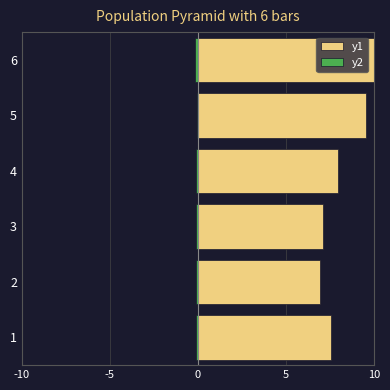

What is the minimum value shown in the chart?

-0.1